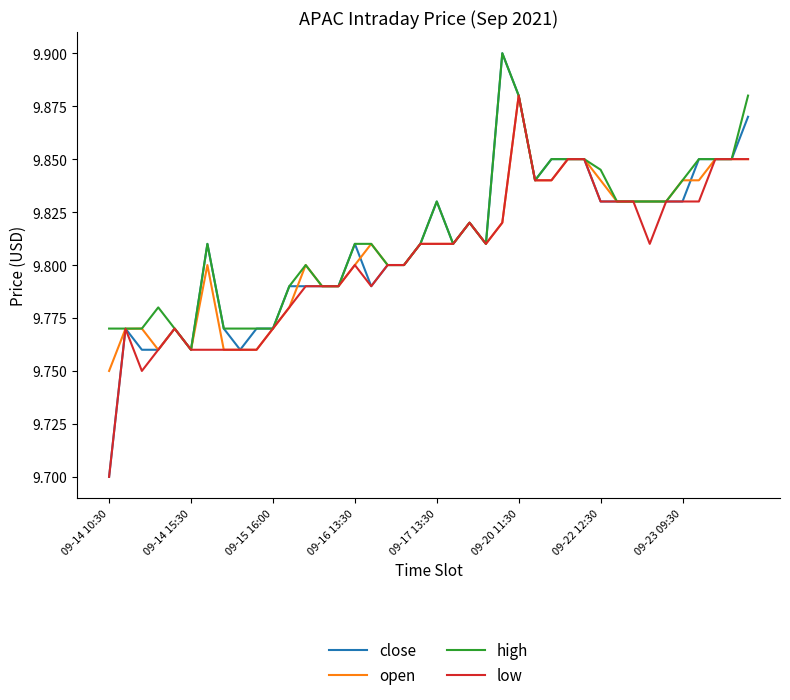

What is the smallest value displayed?

9.7